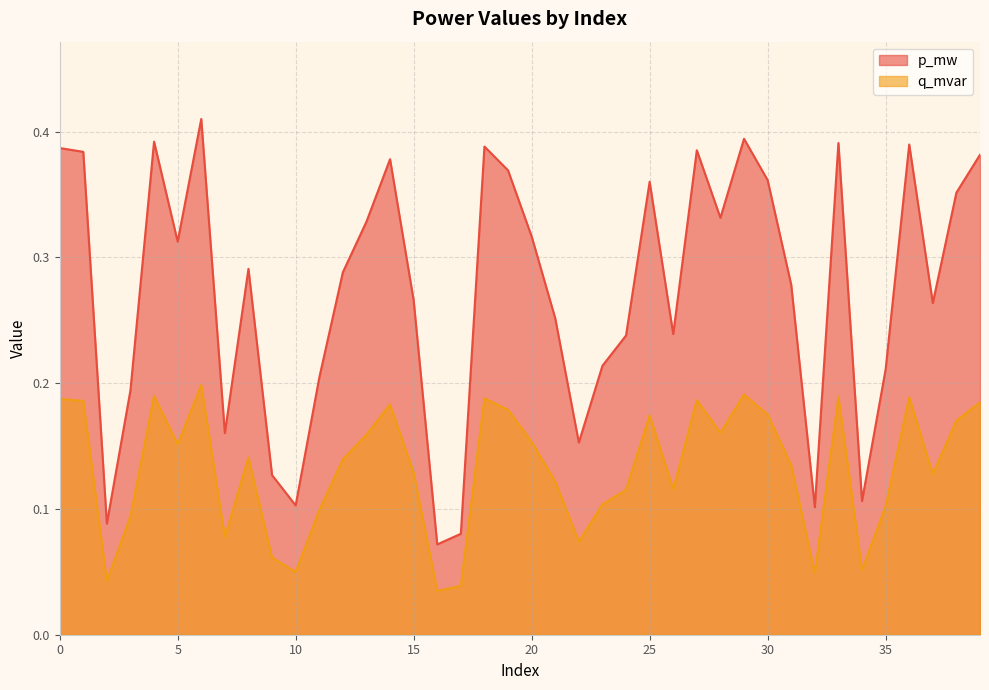

Is the value of p_mw at 24 greater than the value of q_mvar at 30?

Yes